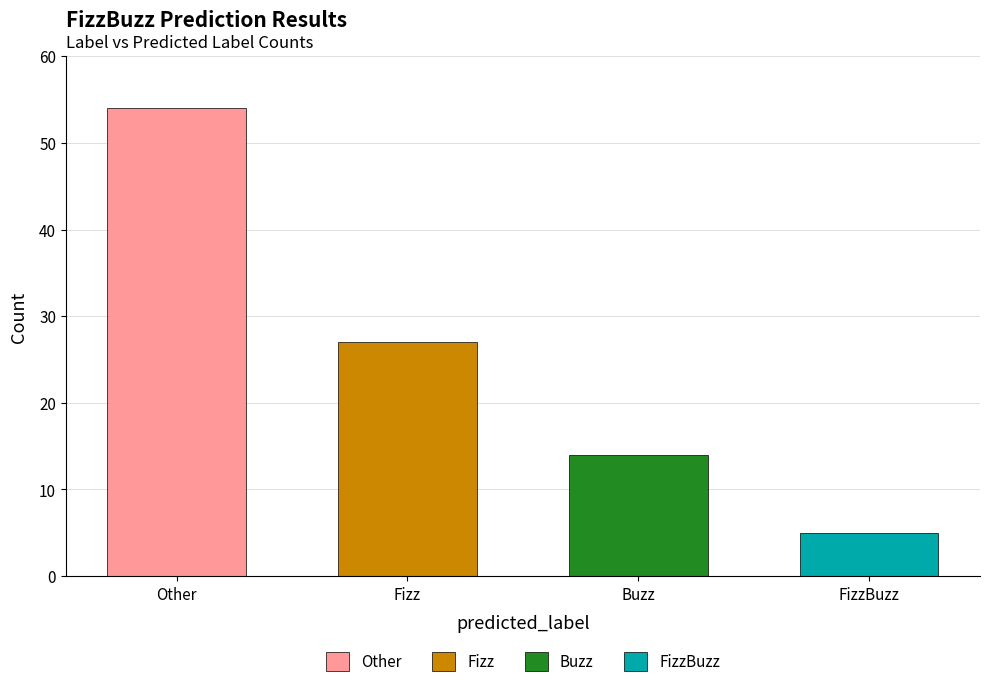

Rank the categories by Fizz value from lowest to highest.

Other, Buzz, FizzBuzz, Fizz